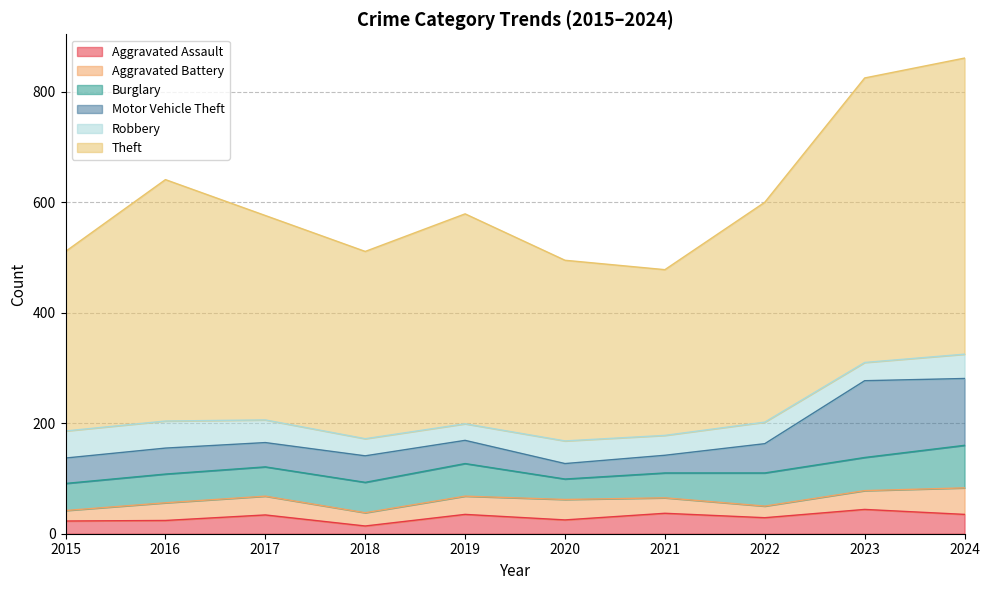

What is the difference between the maximum and second lowest values in the Burglary series?

32